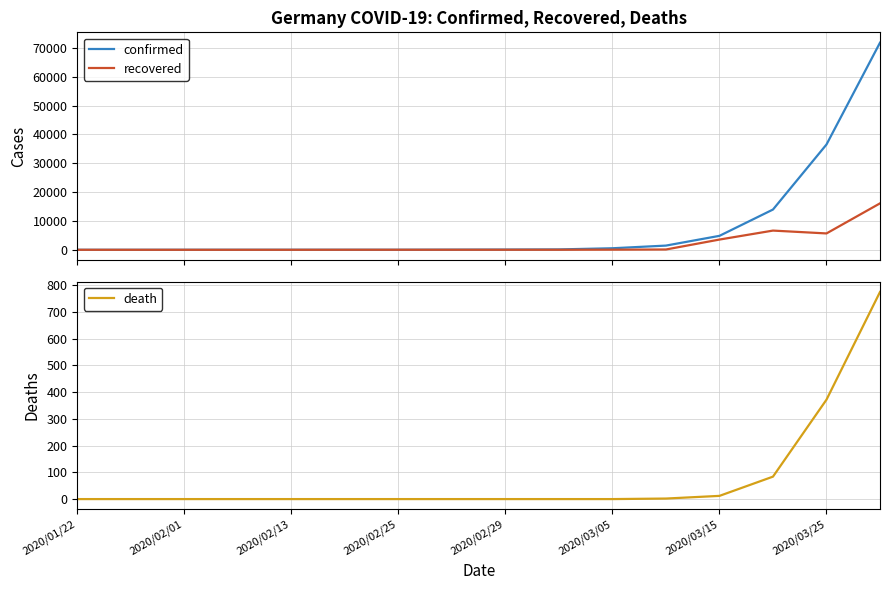

What is the maximum value for confirmed?

71808